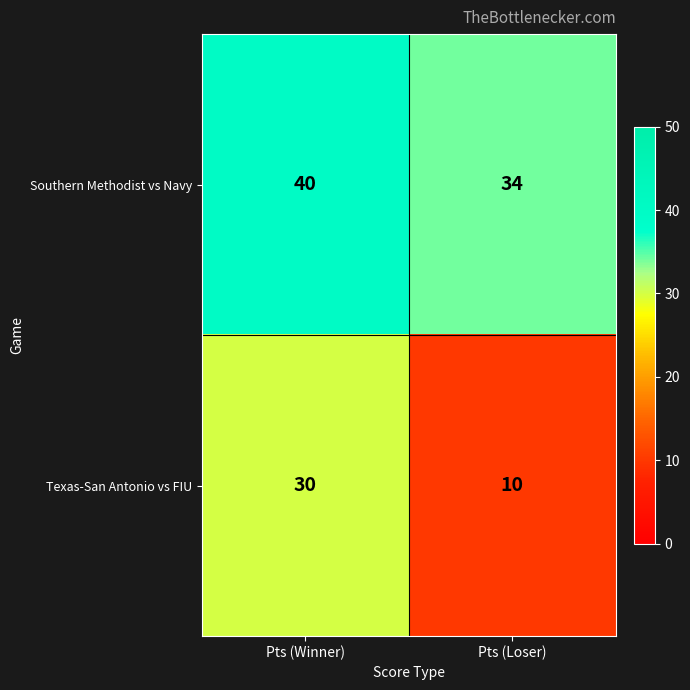

Count the number of data series in this chart.

2